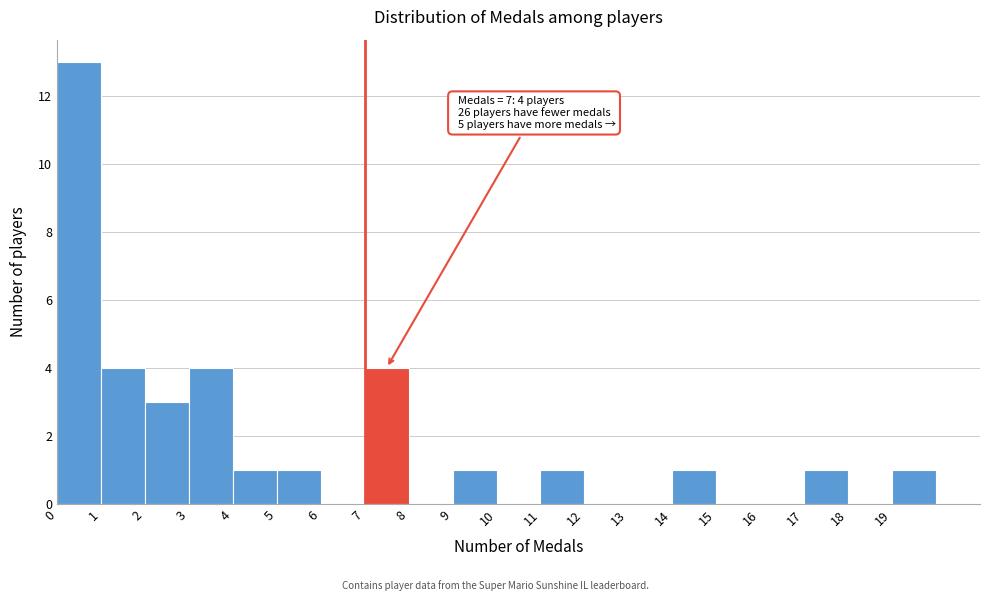

Which range on the x-axis has the tallest bar?

0 to 1